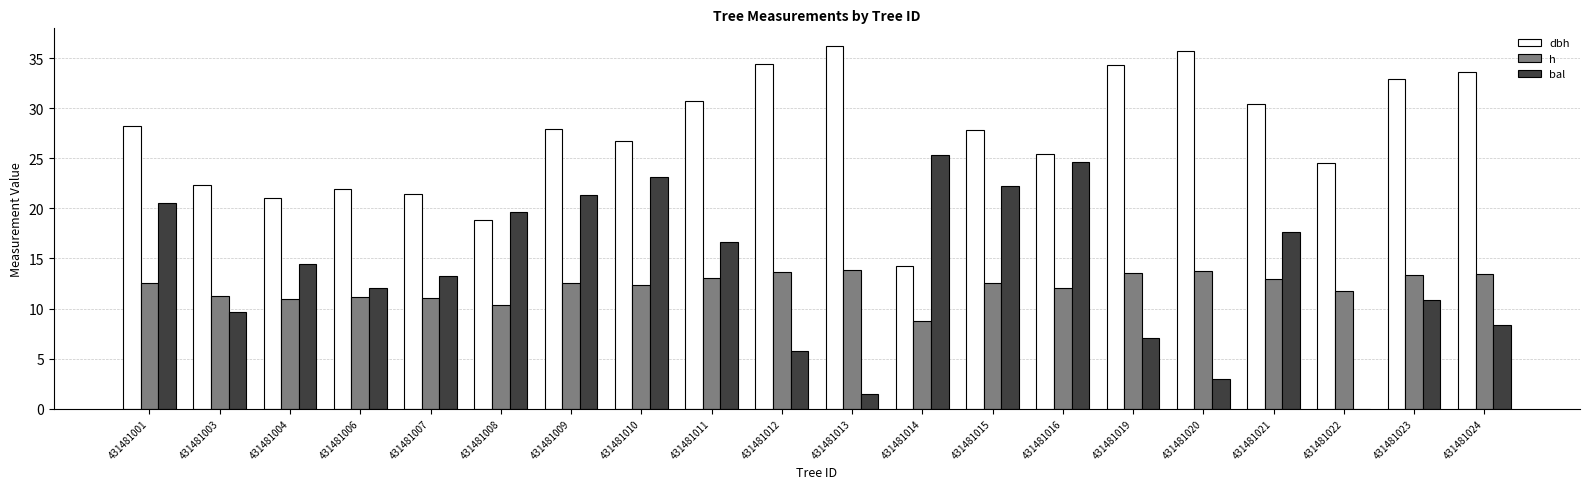

Which series has the largest total across all categories?

dbh